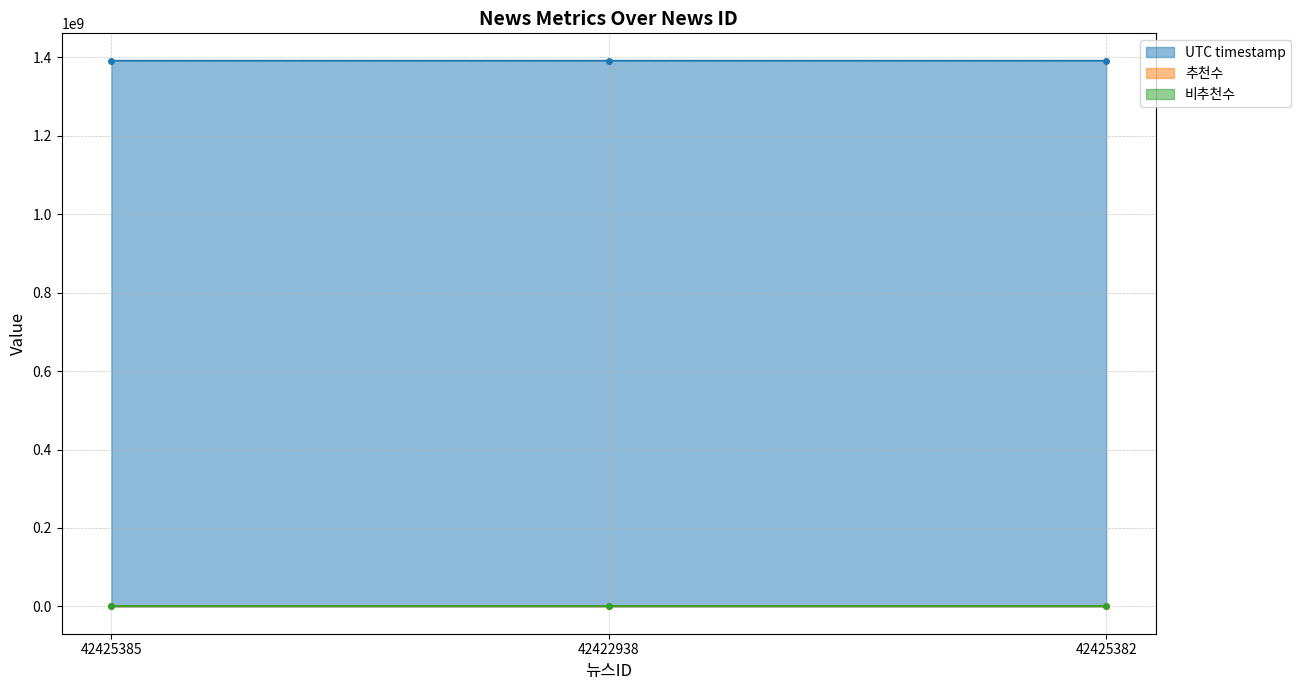

What is the highest value of the UTC timestamp series?

1391357601